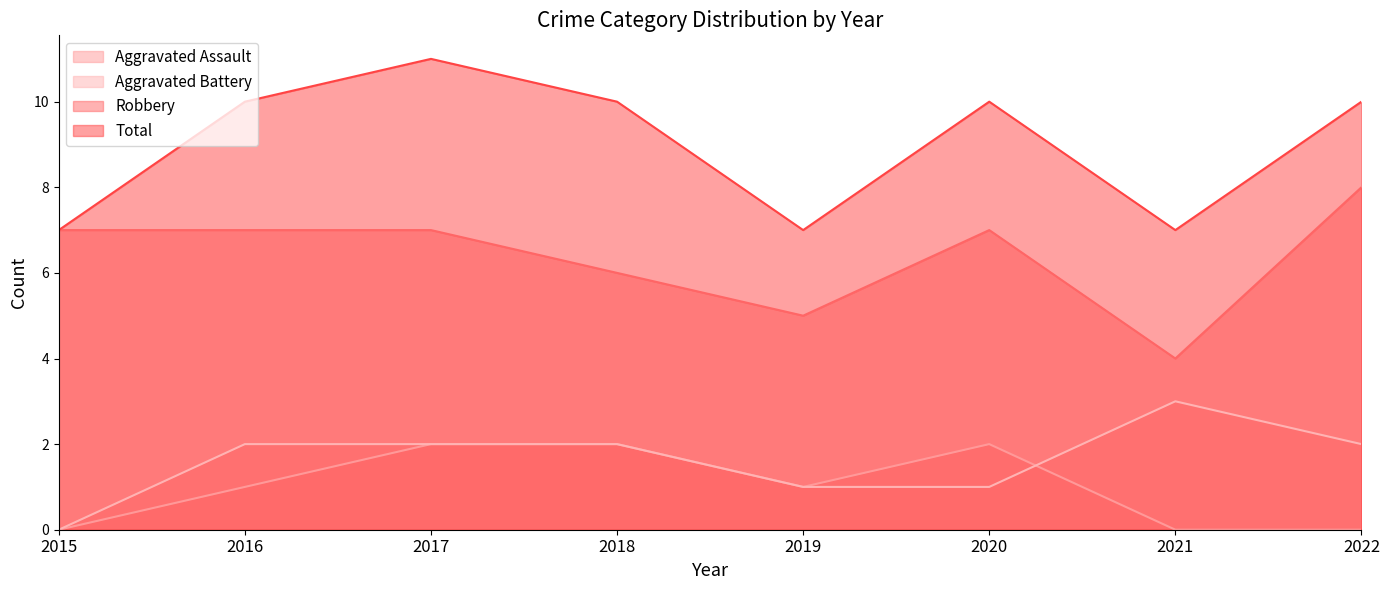

How many interior local valleys does the Total series have?

2